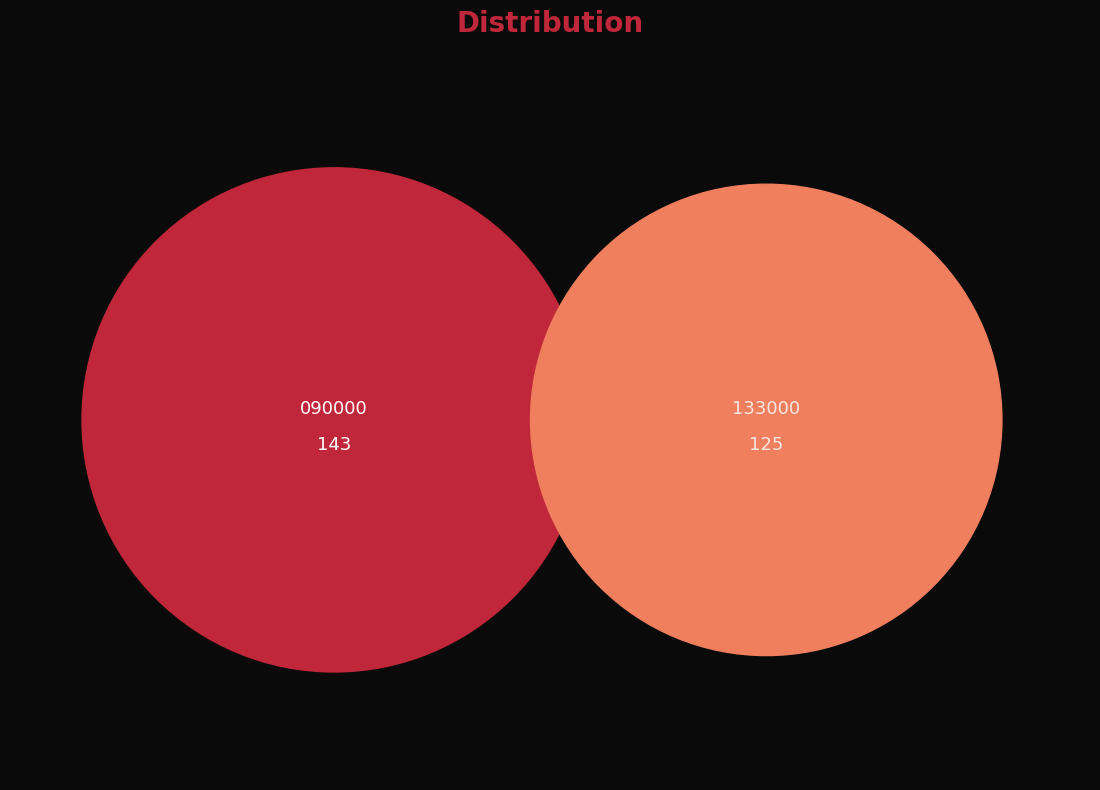

To the nearest percent, what percentage of the pie is 090000?

53%